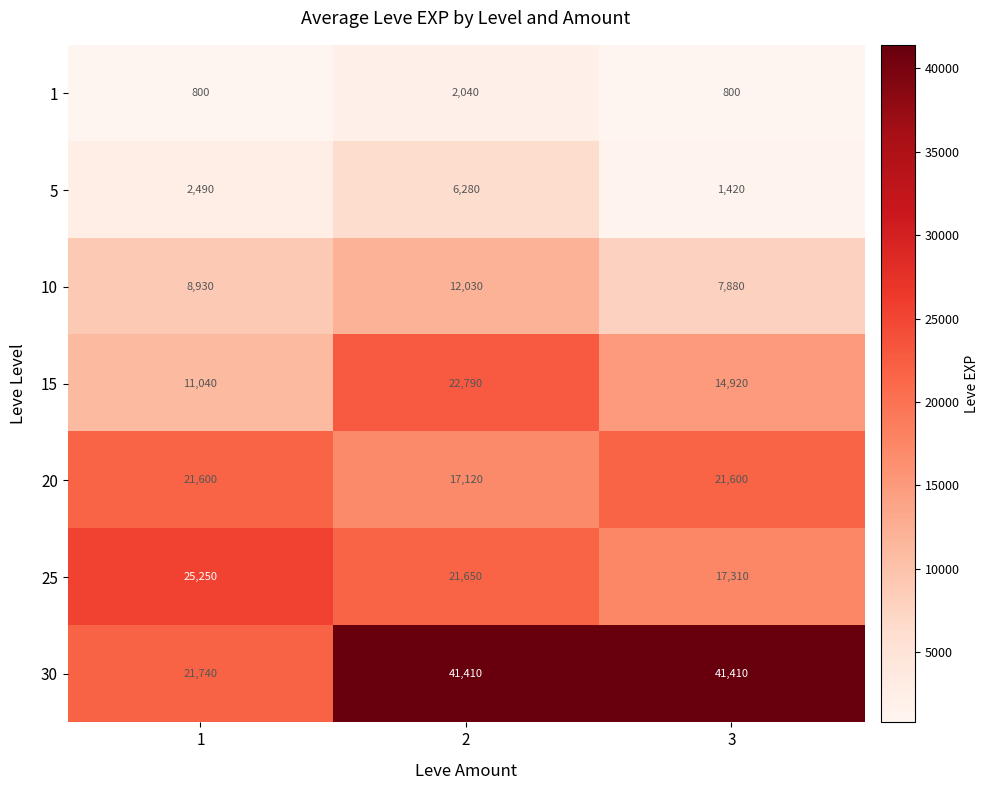

True or false: 5 has a value of 4042 at 1.

False